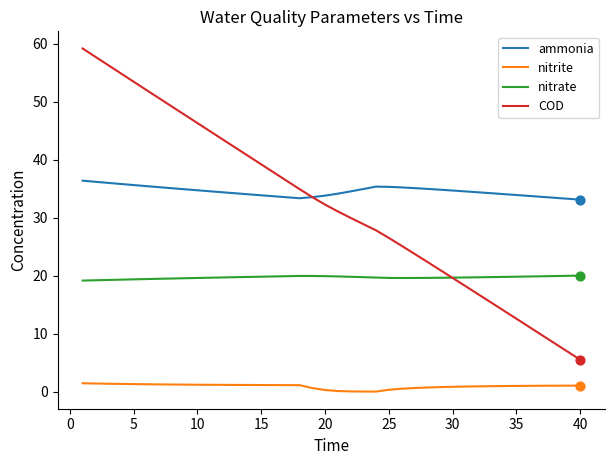

True or false: nitrate and ammonia intersect in this chart.

False